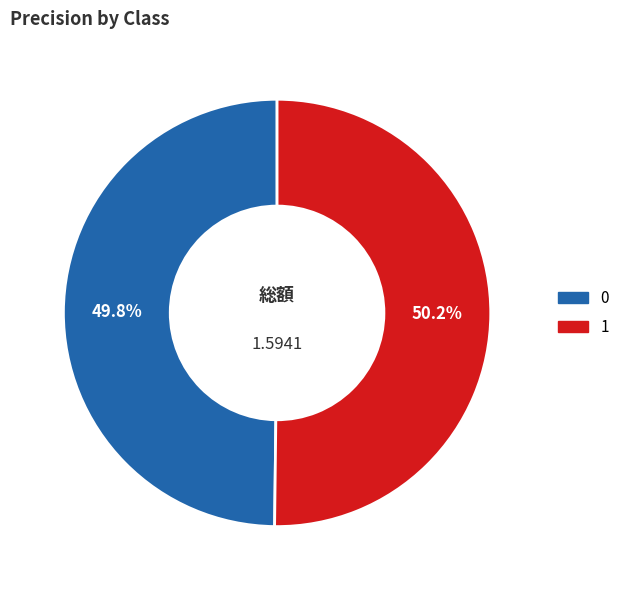

Is there any slice that represents more than half of the pie?

Yes